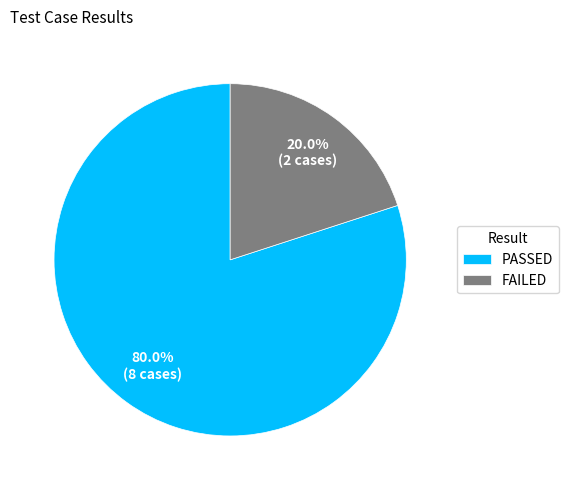

Which has a higher value, PASSED or FAILED?

PASSED